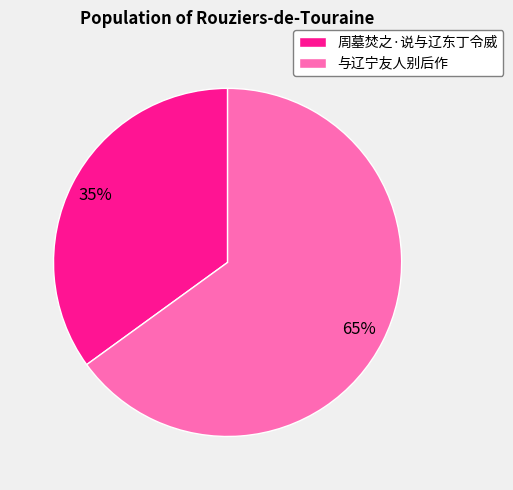

To the nearest percent, what is the difference between the largest and smallest slice percentages?

30%